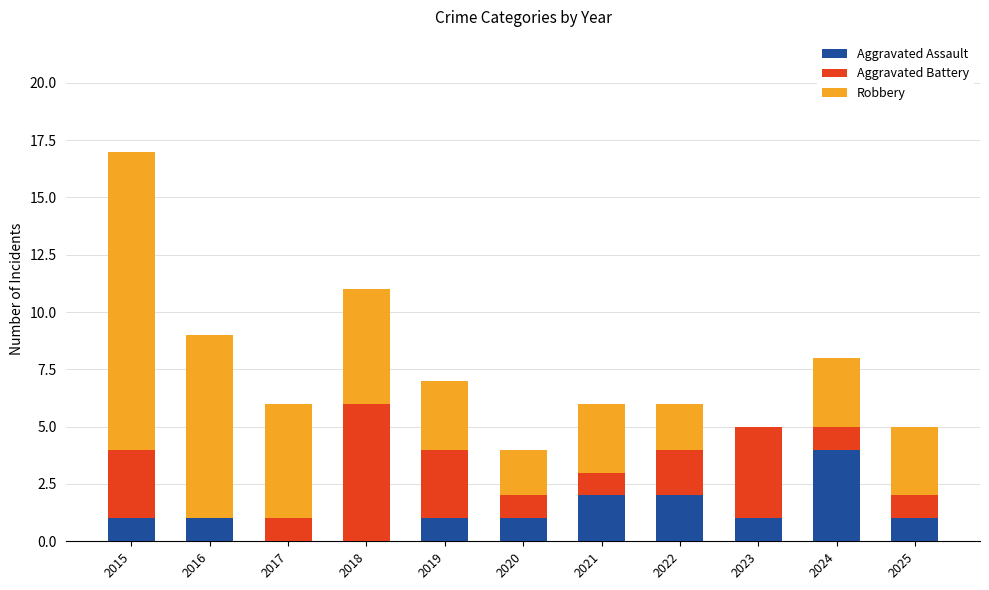

Which category has the highest value in the Aggravated Assault series?

2024